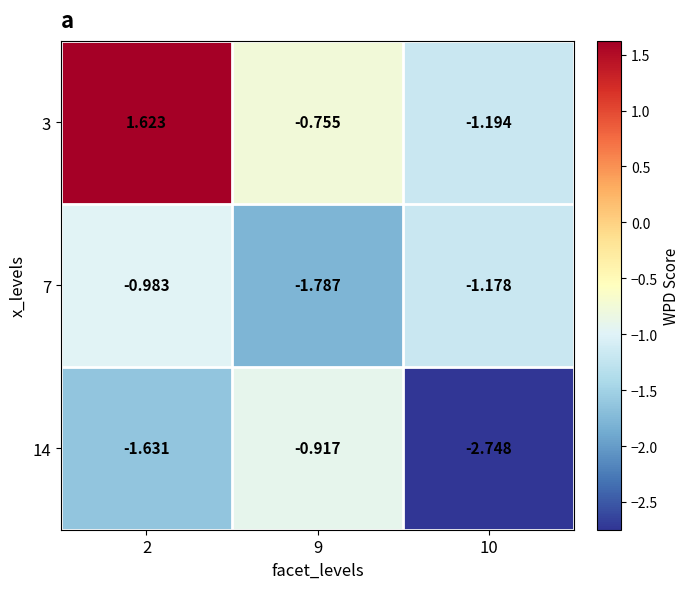

Is the value of 7 at 2 greater than the value of 3 at 2?

No